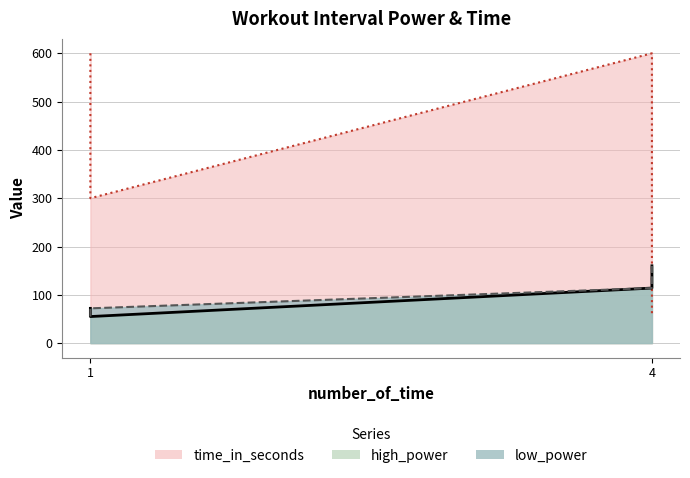

What are all the series names shown in the legend?

low_power, high_power, time_in_seconds